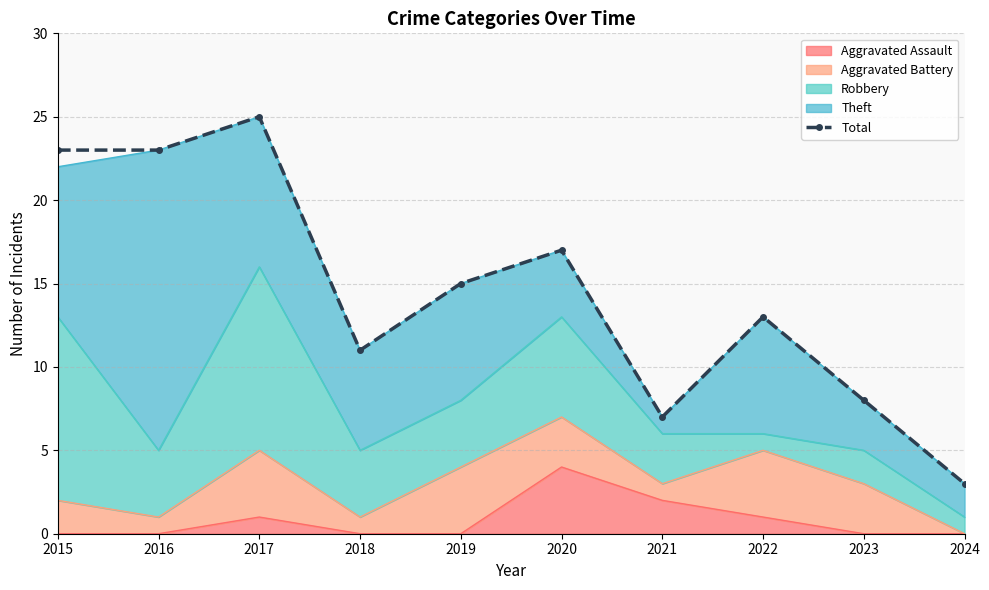

Reading left to right, extract all data points from this chart.

23	23	25	11	15	17	7	13	8	3